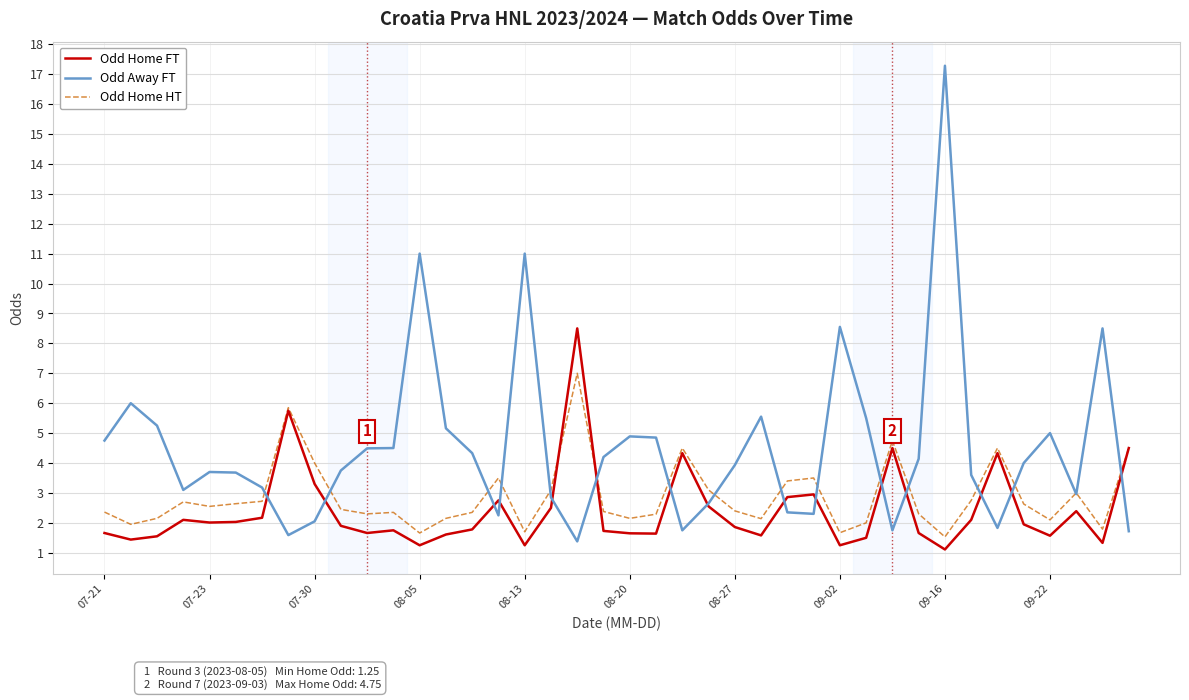

Which series has the largest range (max minus min)?

Odd Away FT